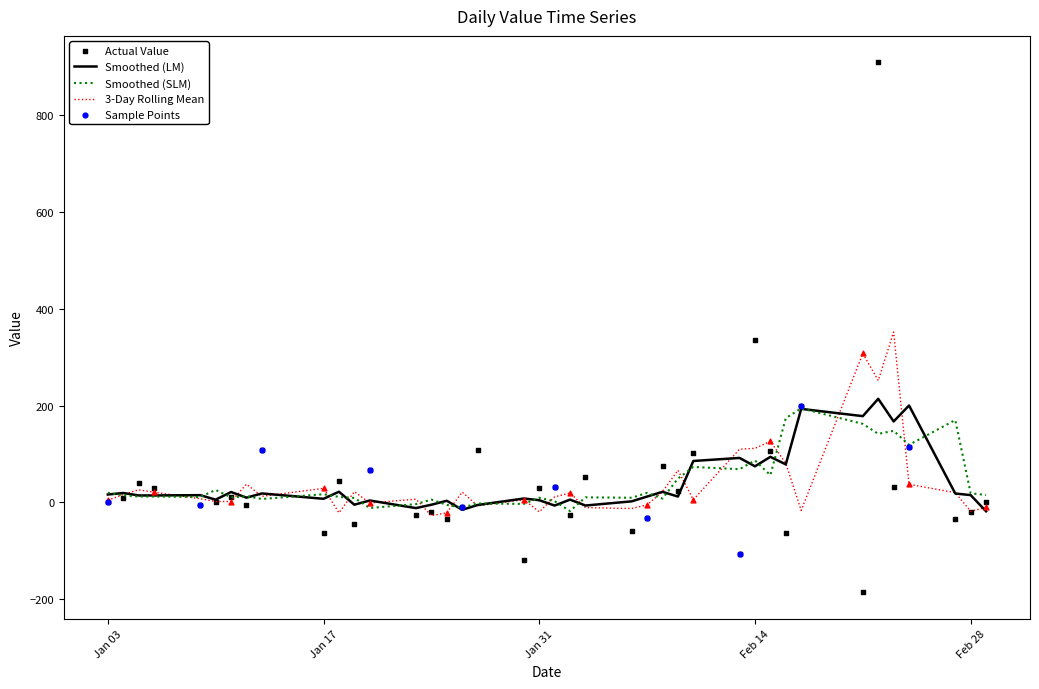

What is the change in value from 2023-01-25 to 2023-02-27?

+0.4